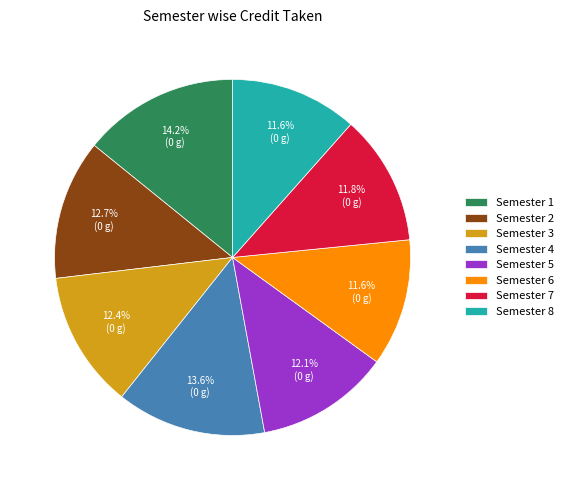

Which category has the biggest portion of the pie?

Semester 1